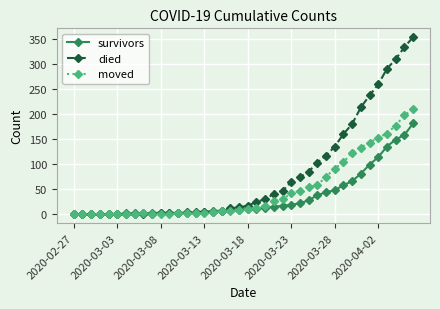

Which series has the largest total across all categories?

died